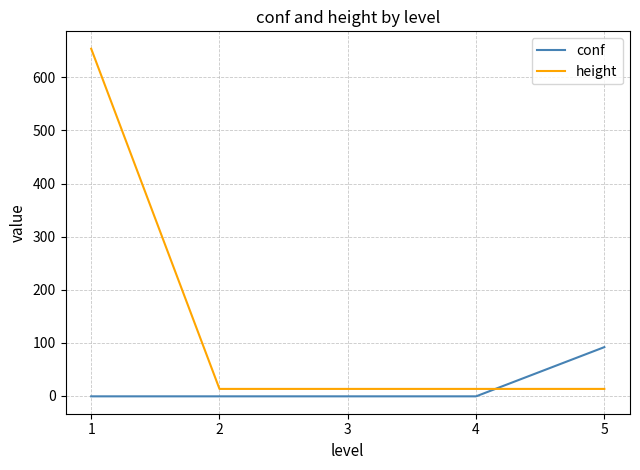

What is the maximum value for conf?

91.7